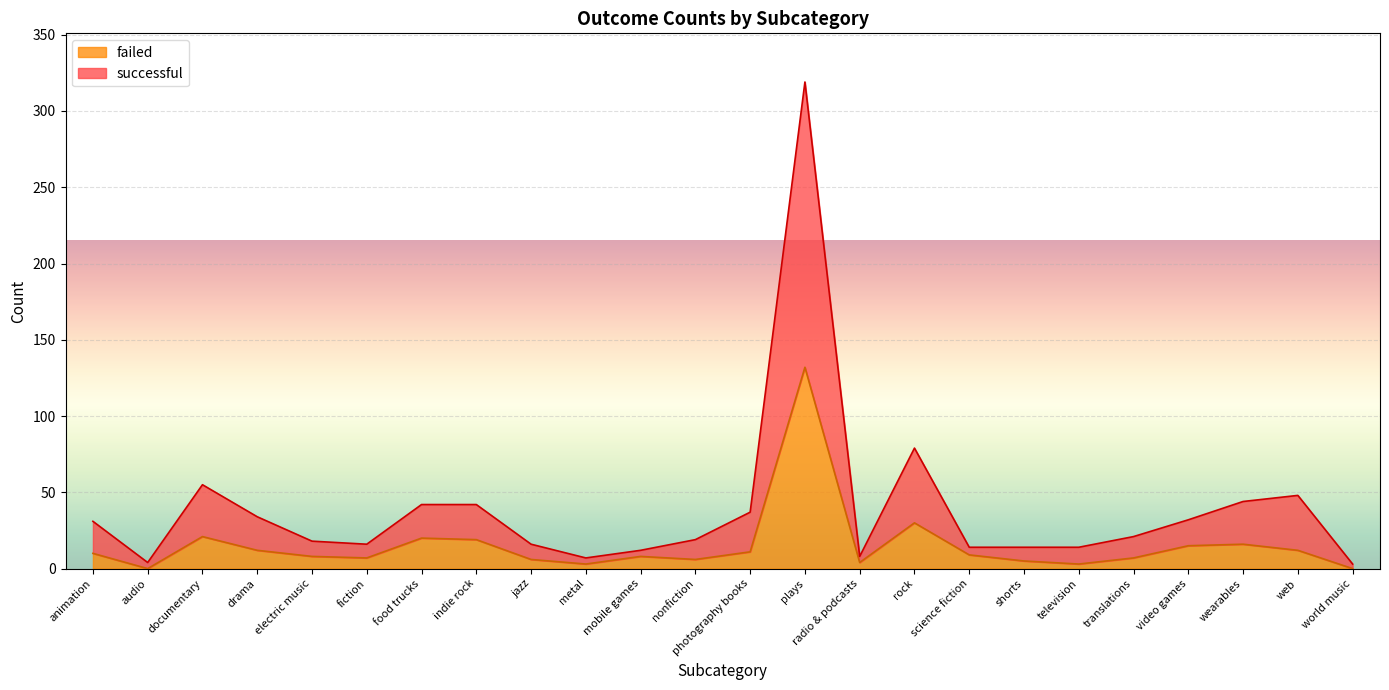

List the series in order of their overall mean, lowest first.

failed, successful